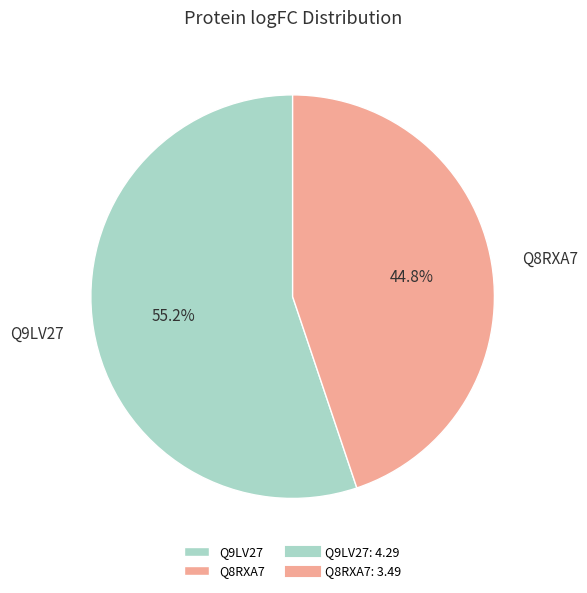

To the nearest percent, what is the difference between the Q9LV27 and Q8RXA7 slice percentages?

10%